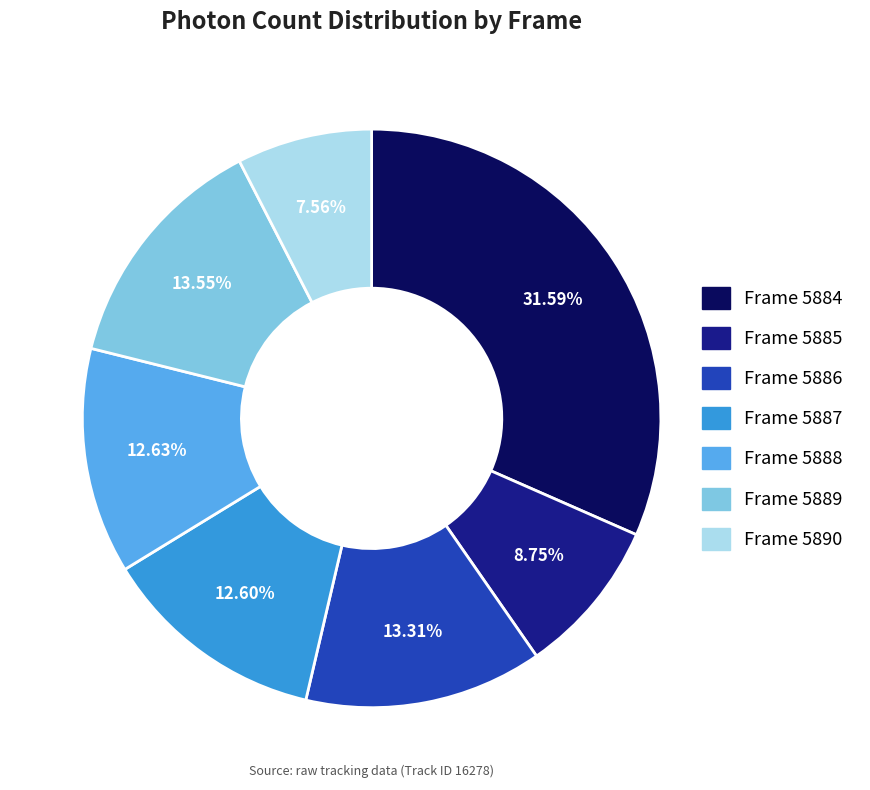

Is there a majority slice in this chart?

No